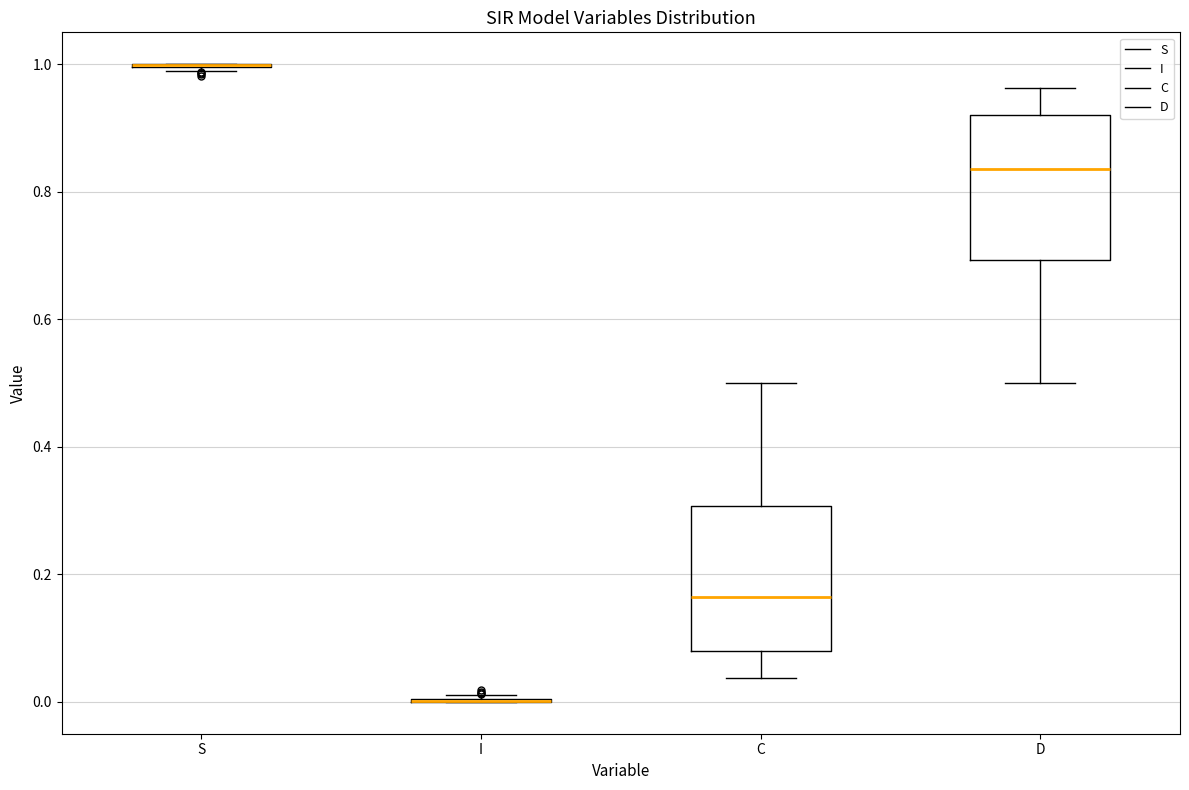

Reading left to right, transcribe this box plot: for each box, give where its median line is, the range the box spans, and where its two whiskers end, as read against the y-axis. The values are not printed on the chart, so give them approximately, as read against the axis.

S: box collapsed to a line at 1.00, whiskers 0.98 to 1.00
I: box collapsed to a line at 0.00, whiskers 0.00 to 0.02
C: median 0.16, box 0.08 to 0.30, whiskers 0.04 to 0.50
D: median 0.84, box 0.70 to 0.92, whiskers 0.50 to 0.96